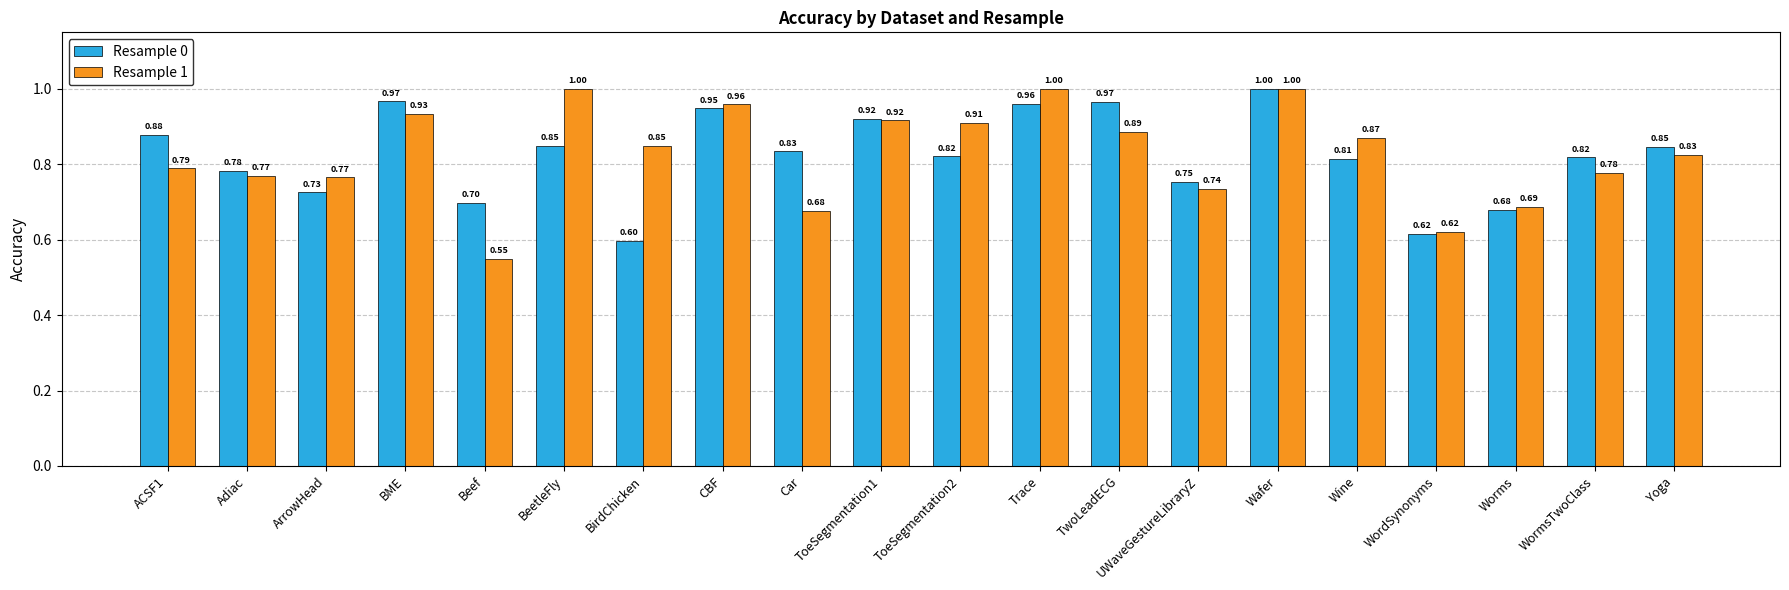

At which label is Resample 0 closest to 0?

BirdChicken